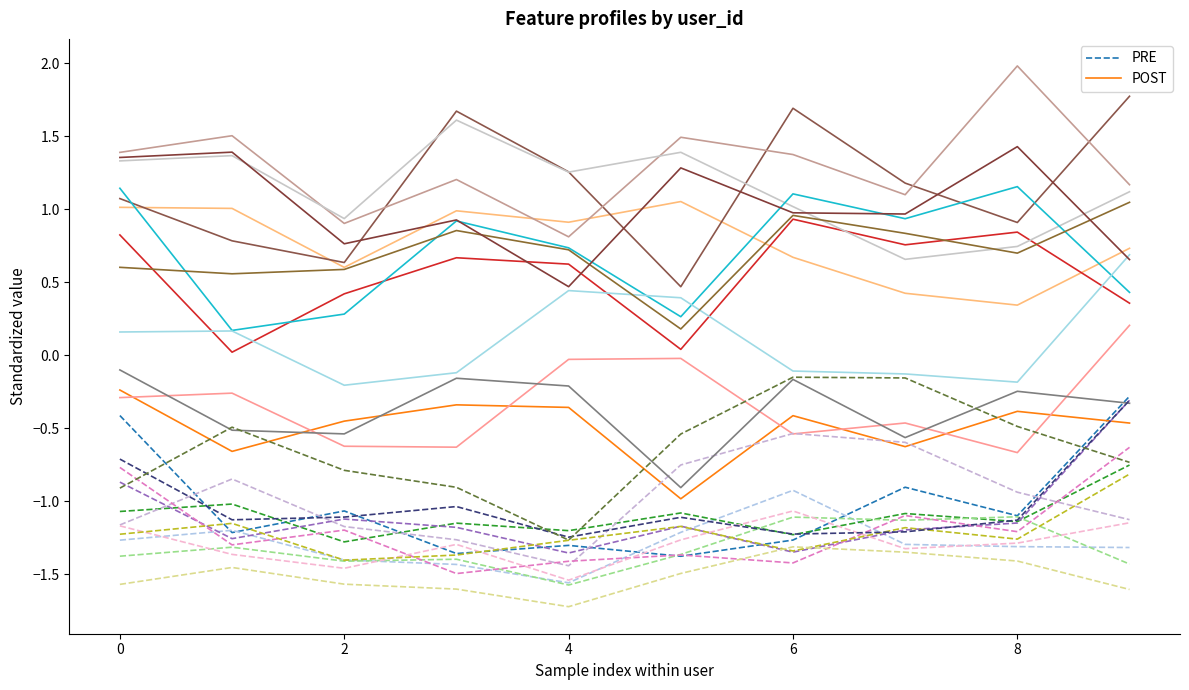

Is it true that POST equals -0.6 at 2?

False